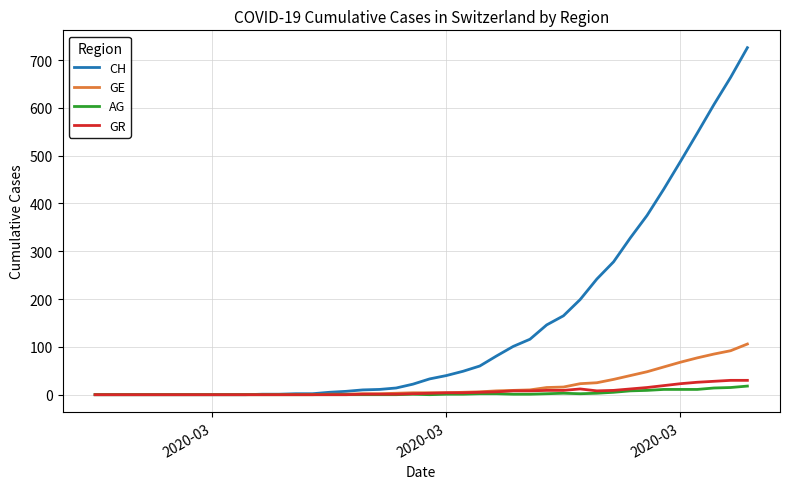

What is the maximum value for GR?

30